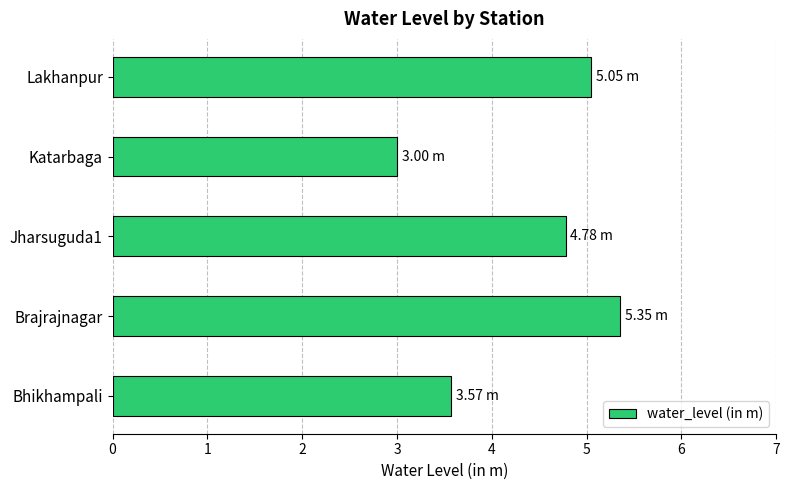

What is the difference between the values at Bhikhampali and Lakhanpur?

1.5